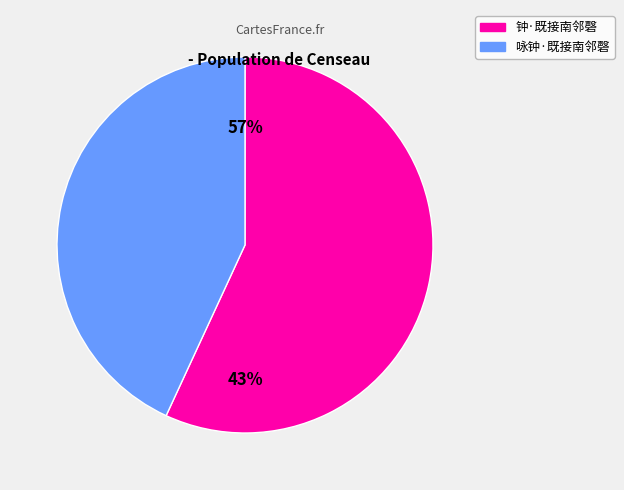

What is the change in value from 钟·既接南邻磬 to 咏钟·既接南邻磬?

-297